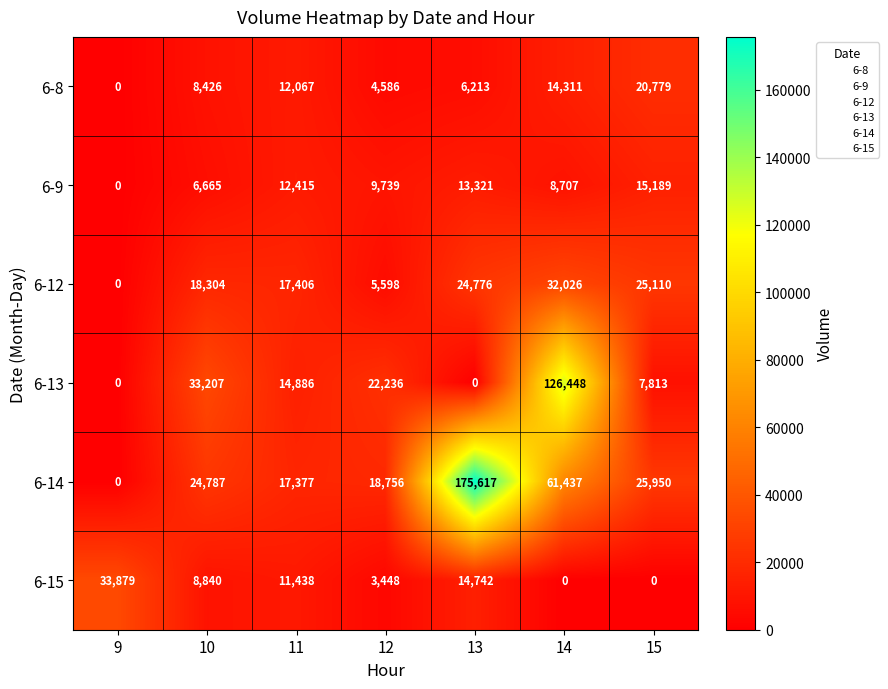

Rank the series by their maximum value, from highest to lowest.

6-14, 6-13, 6-15, 6-12, 6-8, 6-9